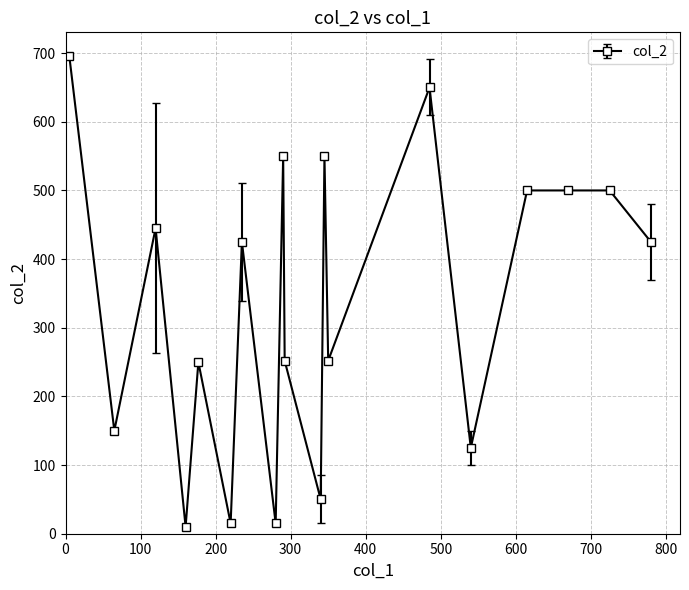

What is the difference between the maximum and minimum values?

686